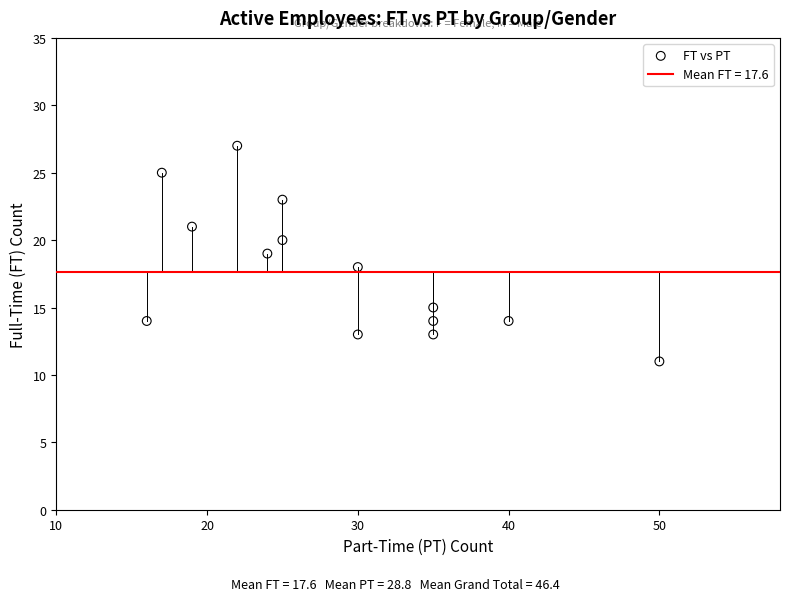

What is the range of X values (max minus min)?

34